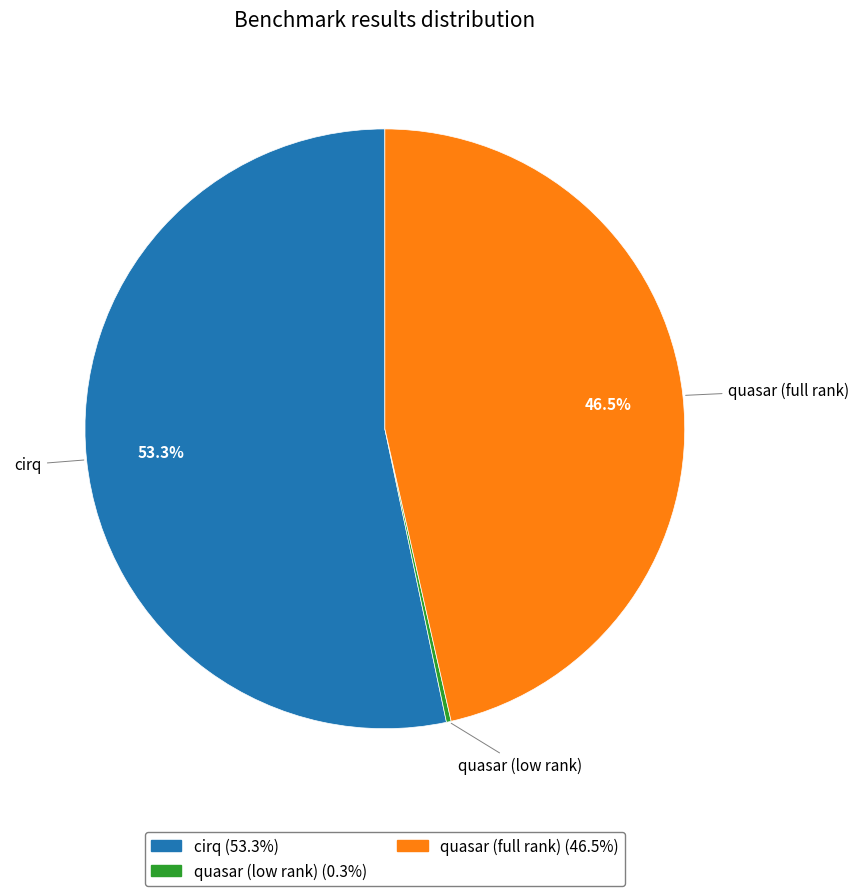

Is there any slice that represents more than half of the pie?

Yes